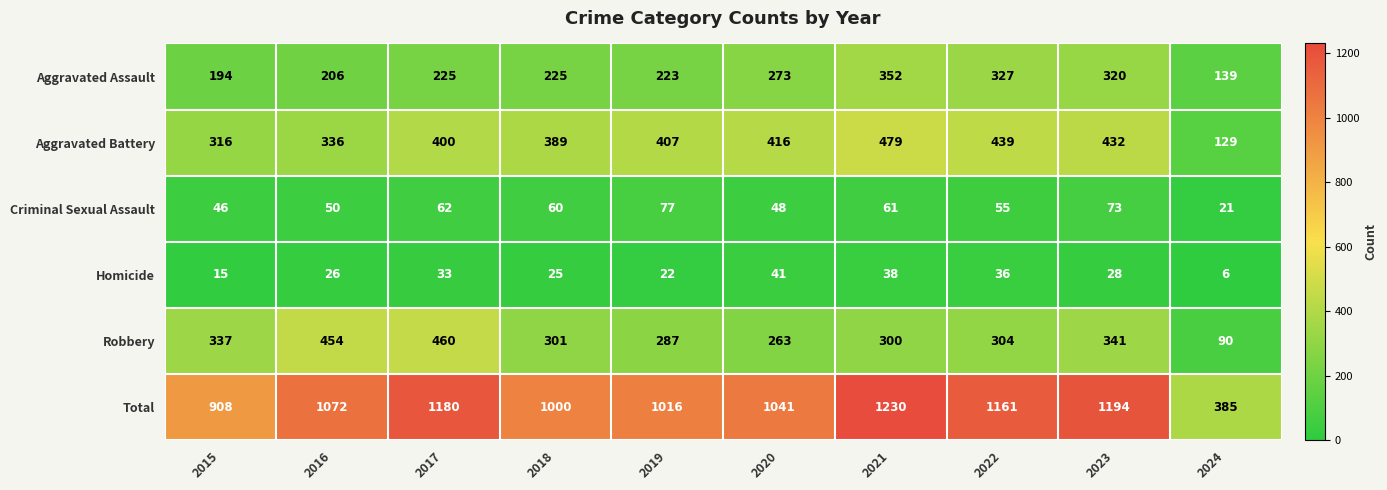

The Total series shows 243 at 2015. True or false?

False